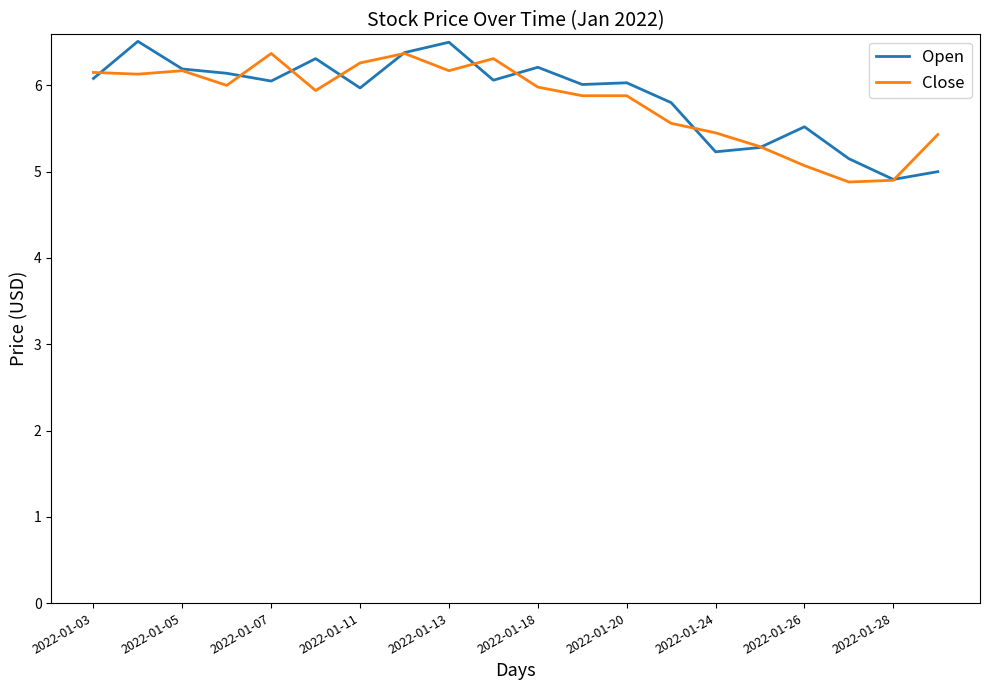

What is the highest value of the Open series?

6.5